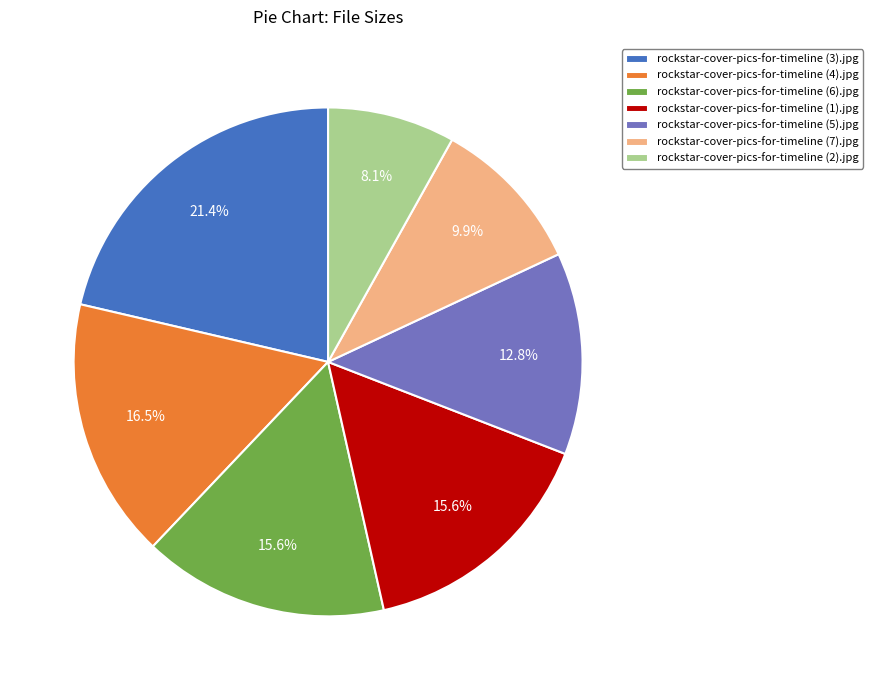

To the nearest percent, what percentage of the pie is rockstar-cover-pics-for-timeline (5).jpg?

13%